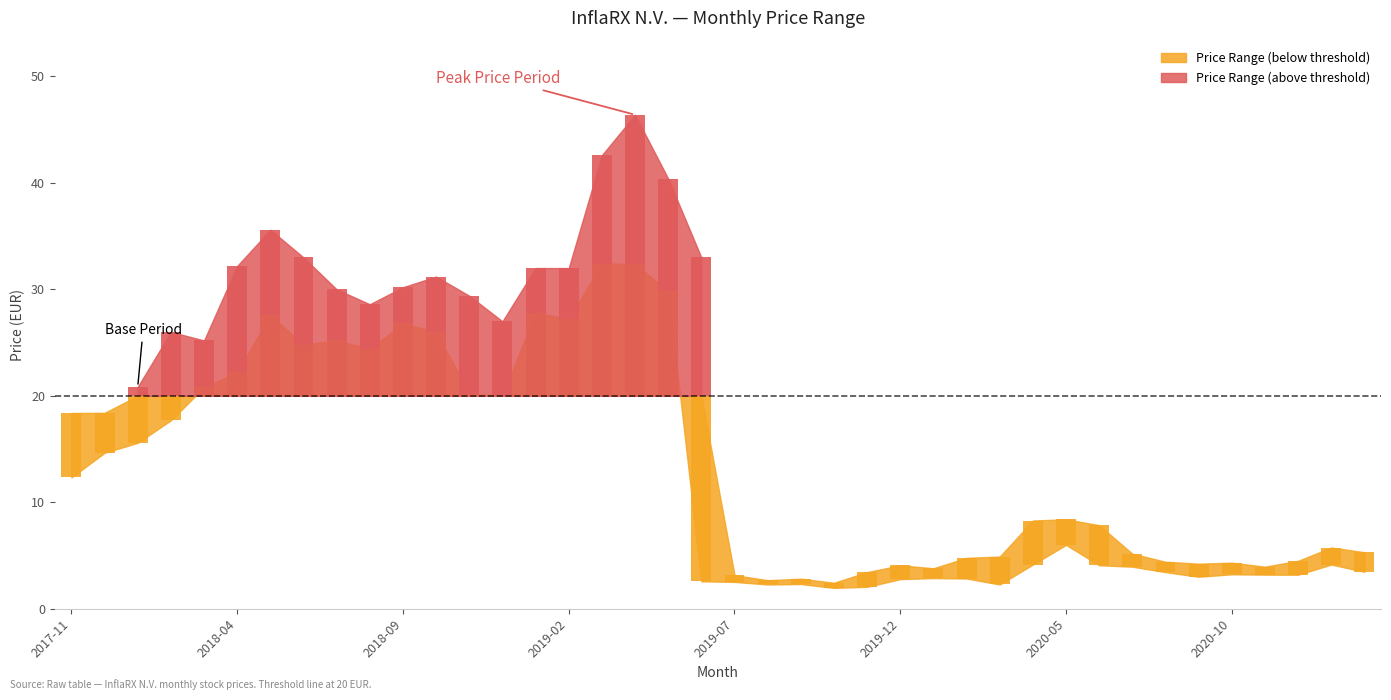

The value of Highest Price at 2018-03 is 25.2. True or false?

True